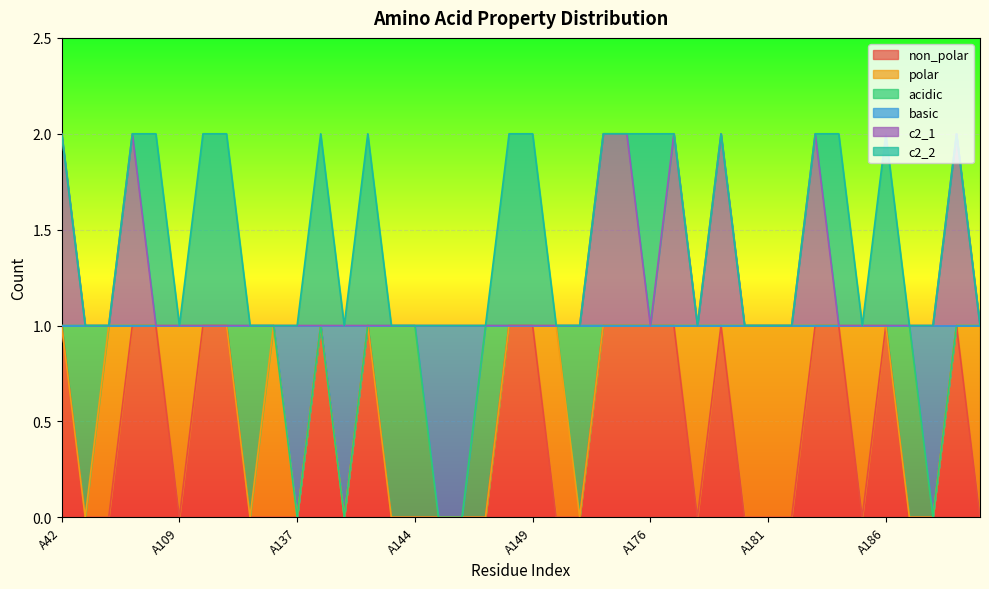

Count the c2_1 values in the range 1 to 2.

40